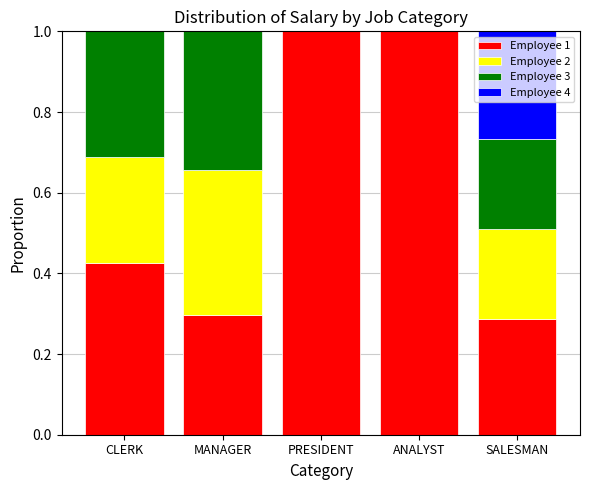

What is the sum of the Employee 1 values at MANAGER and ANALYST?

1.3